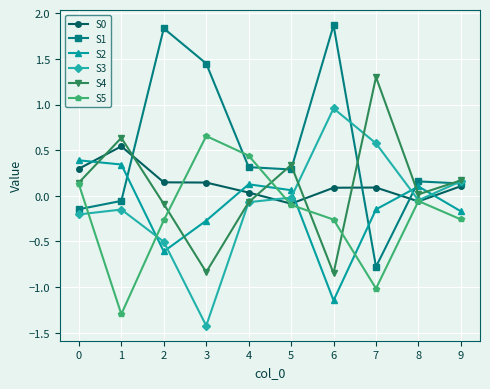

Which series has the largest total across all categories?

S1